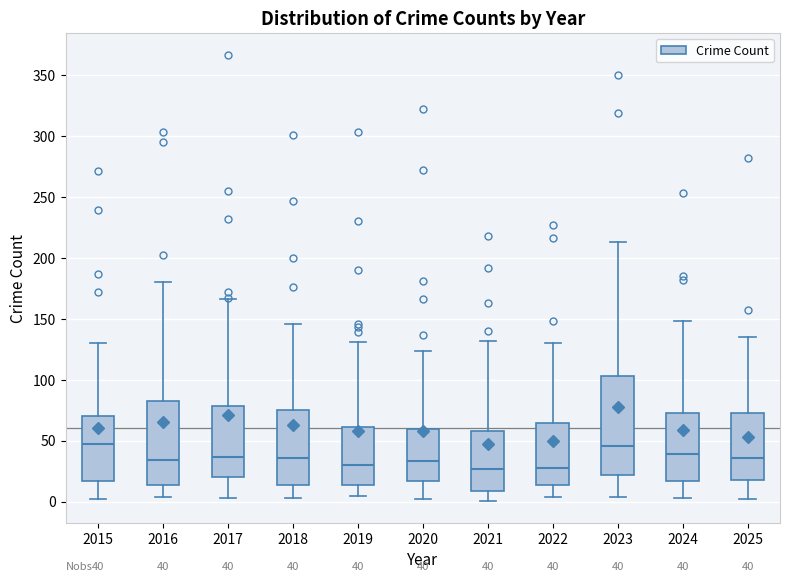

Which box is the tallest, from its lower edge to its upper edge?

2023